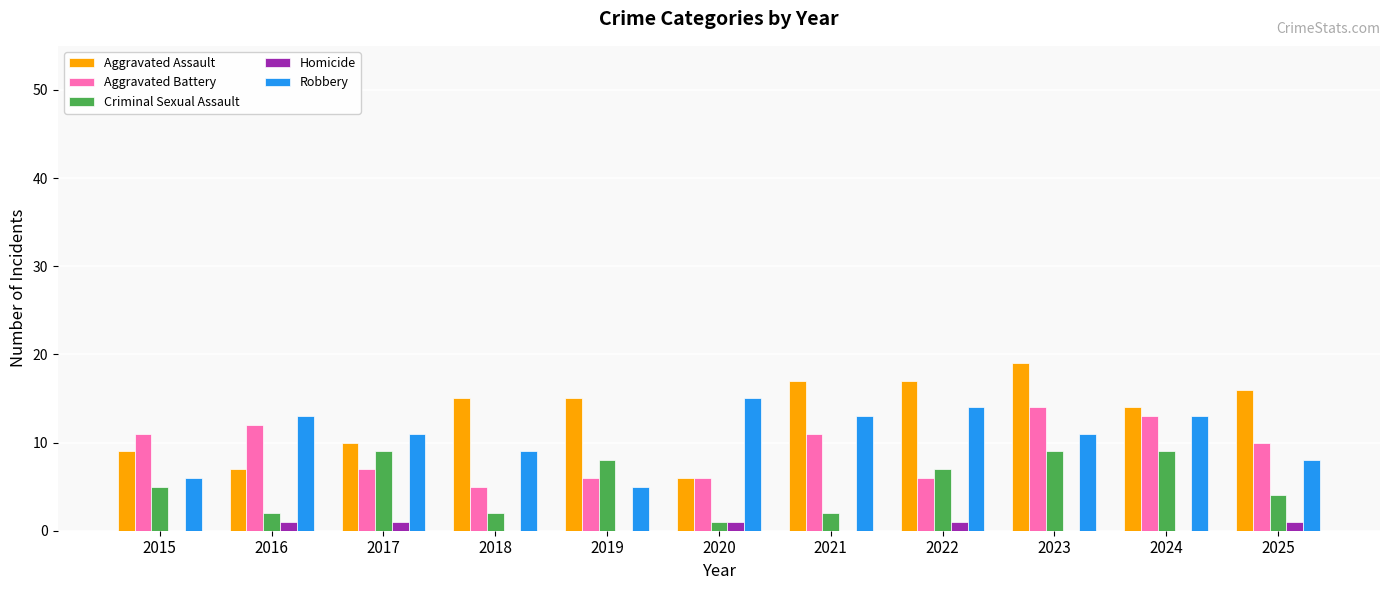

What is the sum of the Aggravated Assault values at 2018 and 2022?

32